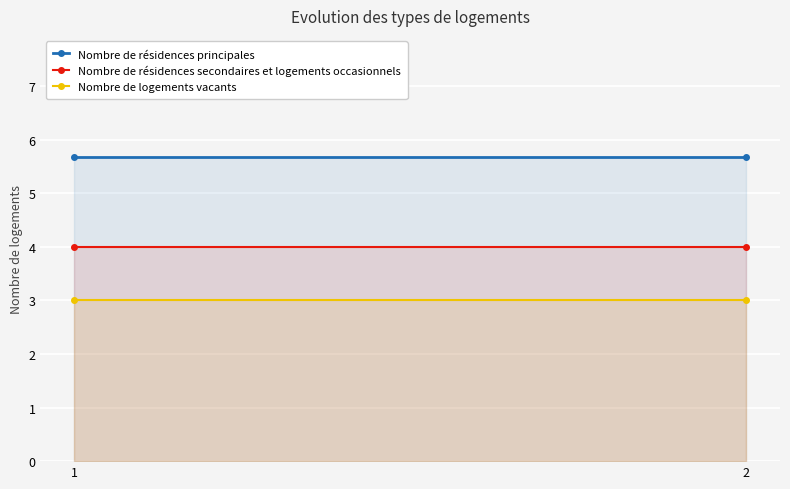

What is the value of the Nombre de résidences secondaires et logements occasionnels point at the 2nd from the left?

4.0